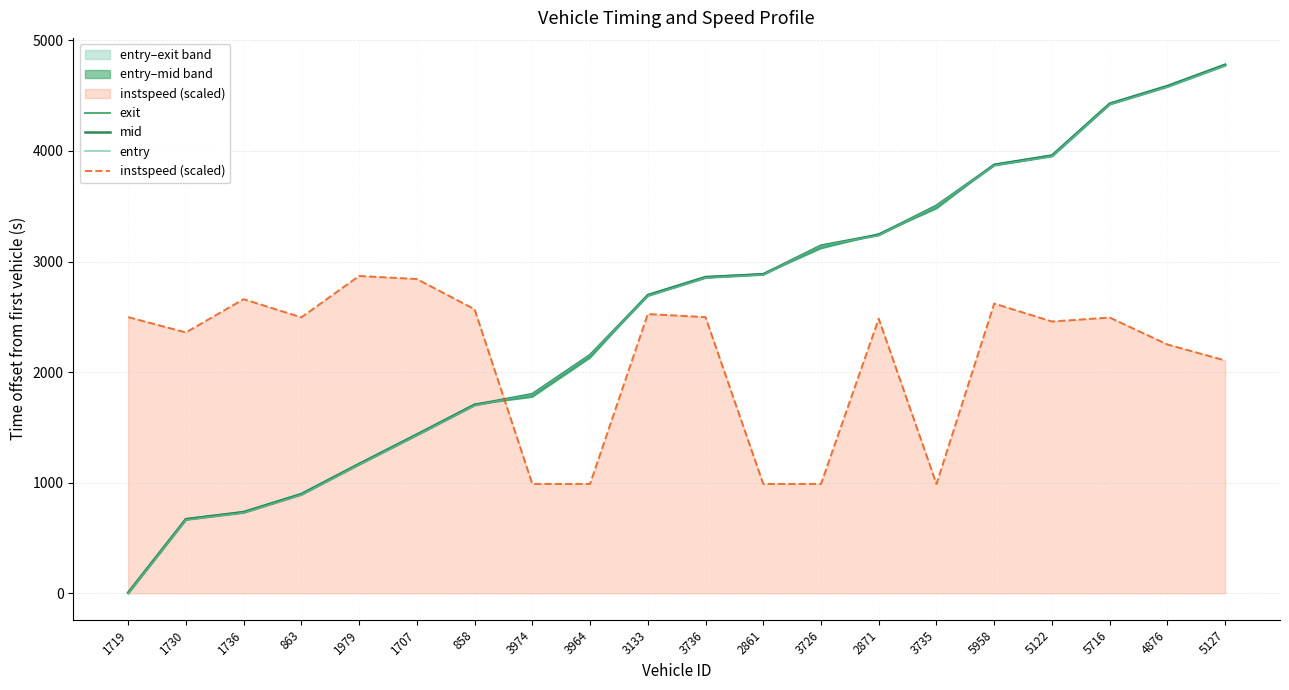

True or false: instspeed (scaled) has a value of 2250.2 at 4876.

True